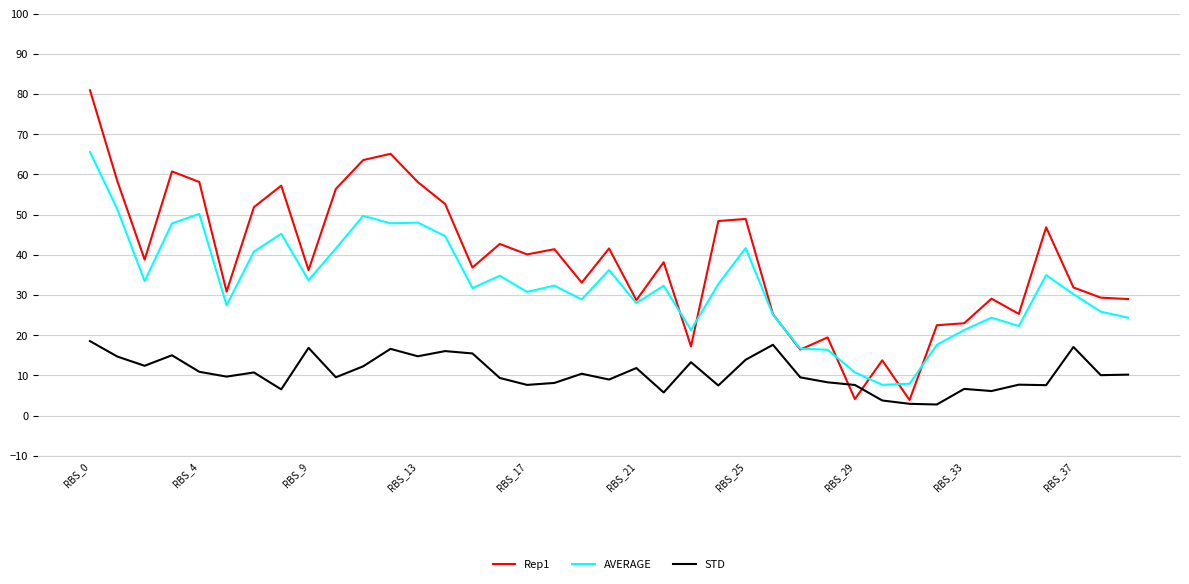

What is the lowest value of the STD series?

2.7